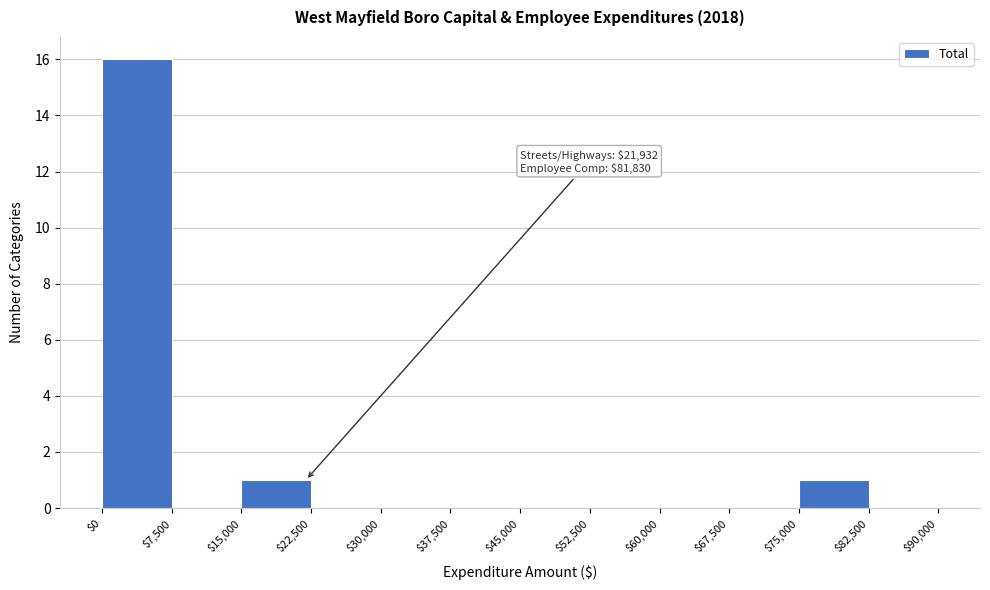

Which range on the x-axis has the tallest bar?

$0 to $7,500